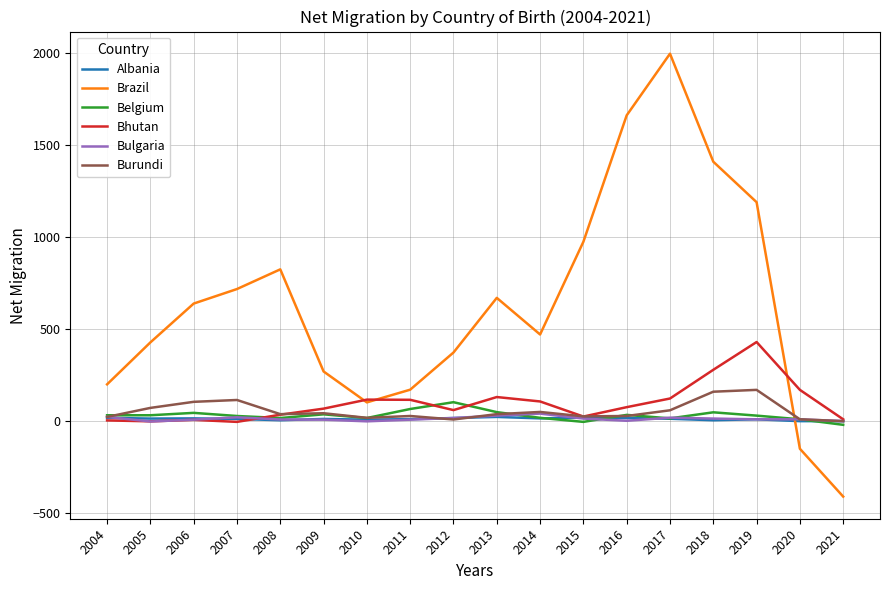

How many series are shown in this chart?

6